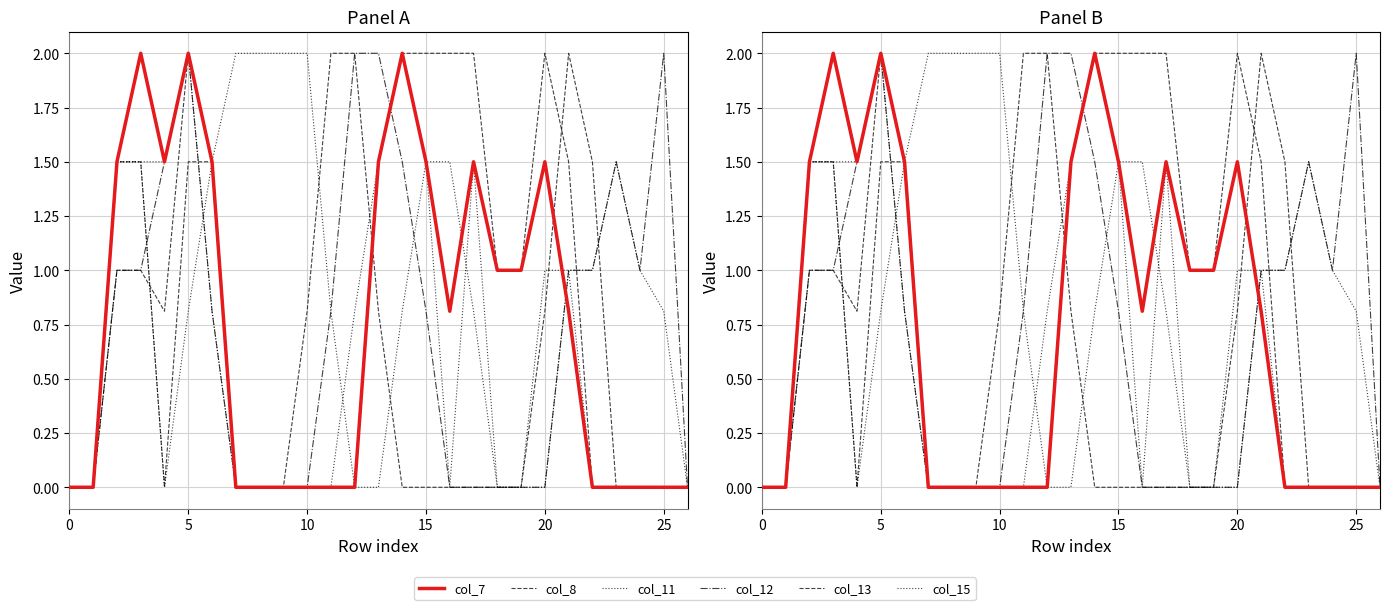

Rank the series by their maximum value, from lowest to highest.

col_7, col_8, col_11, col_12, col_13, col_15